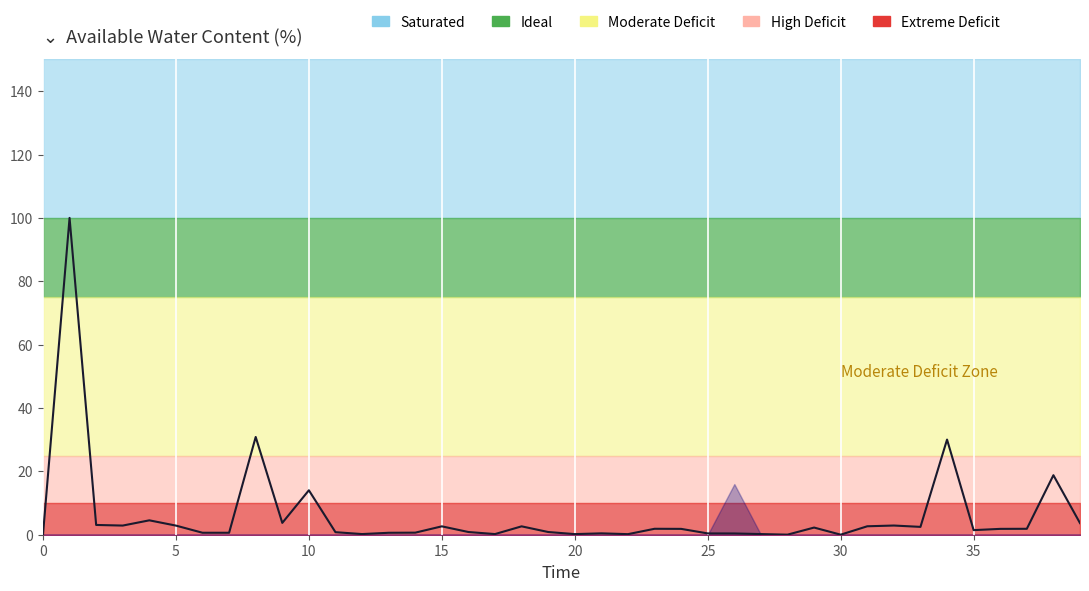

How many distinct data groups are displayed?

1